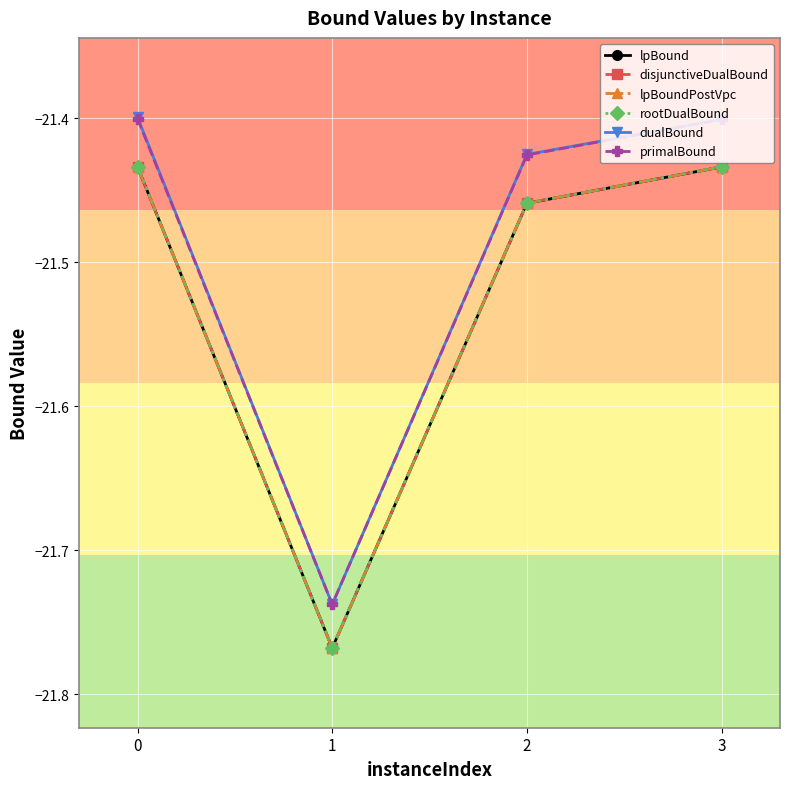

At which category does rootDualBound reach its first local valley?

1